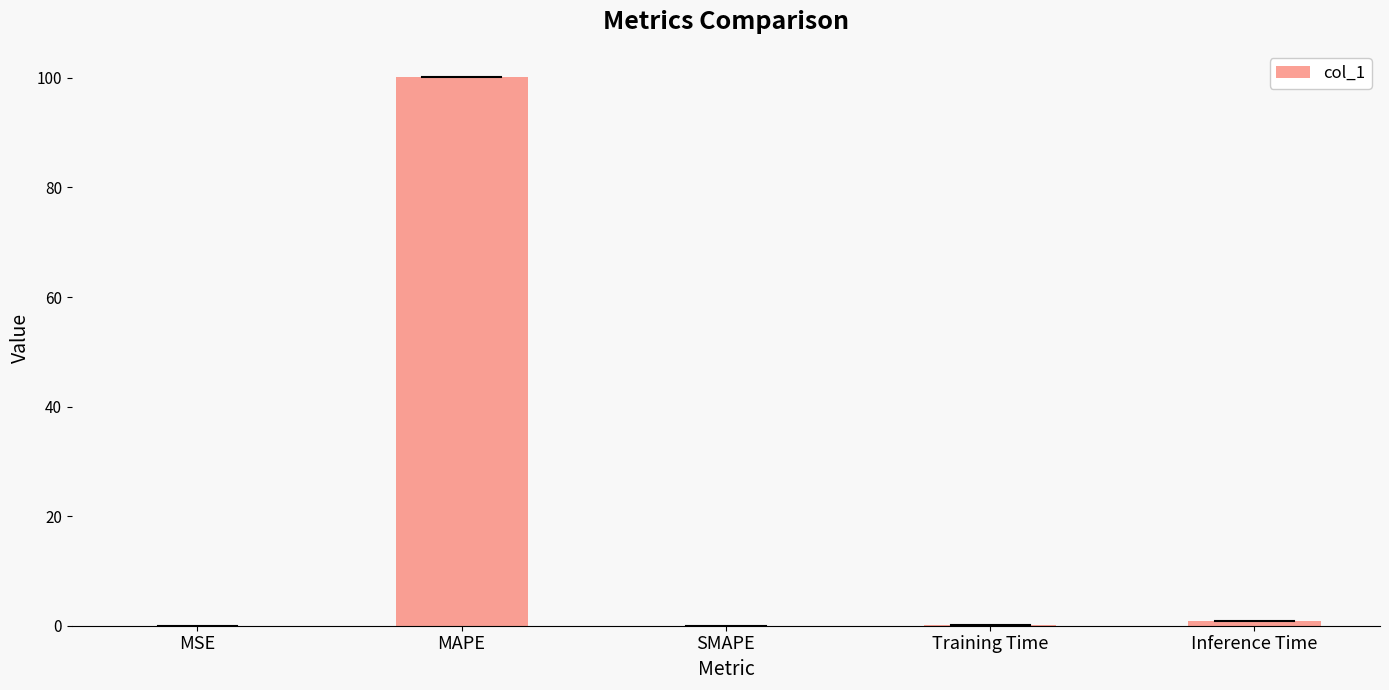

Count the number of categories in the chart.

5